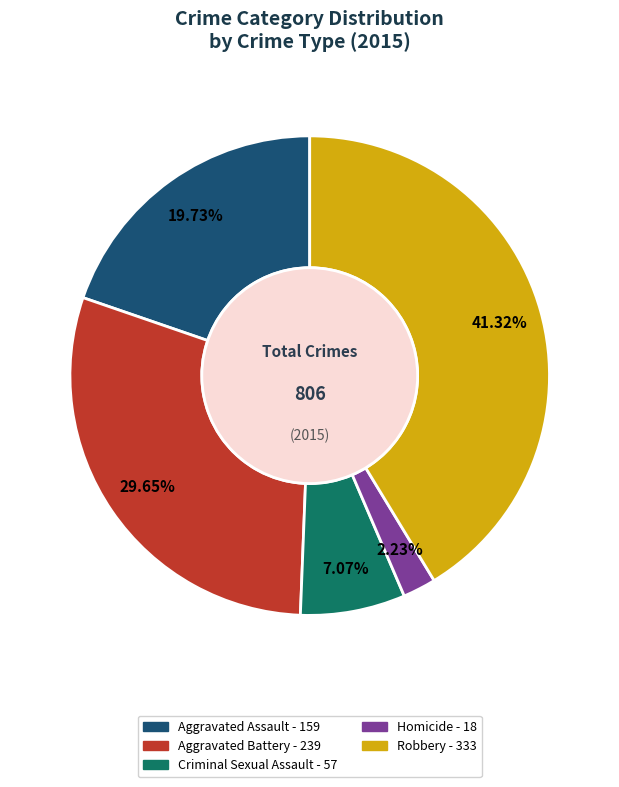

Approximately how many times larger is the value at Aggravated Assault compared to Robbery?

0.5